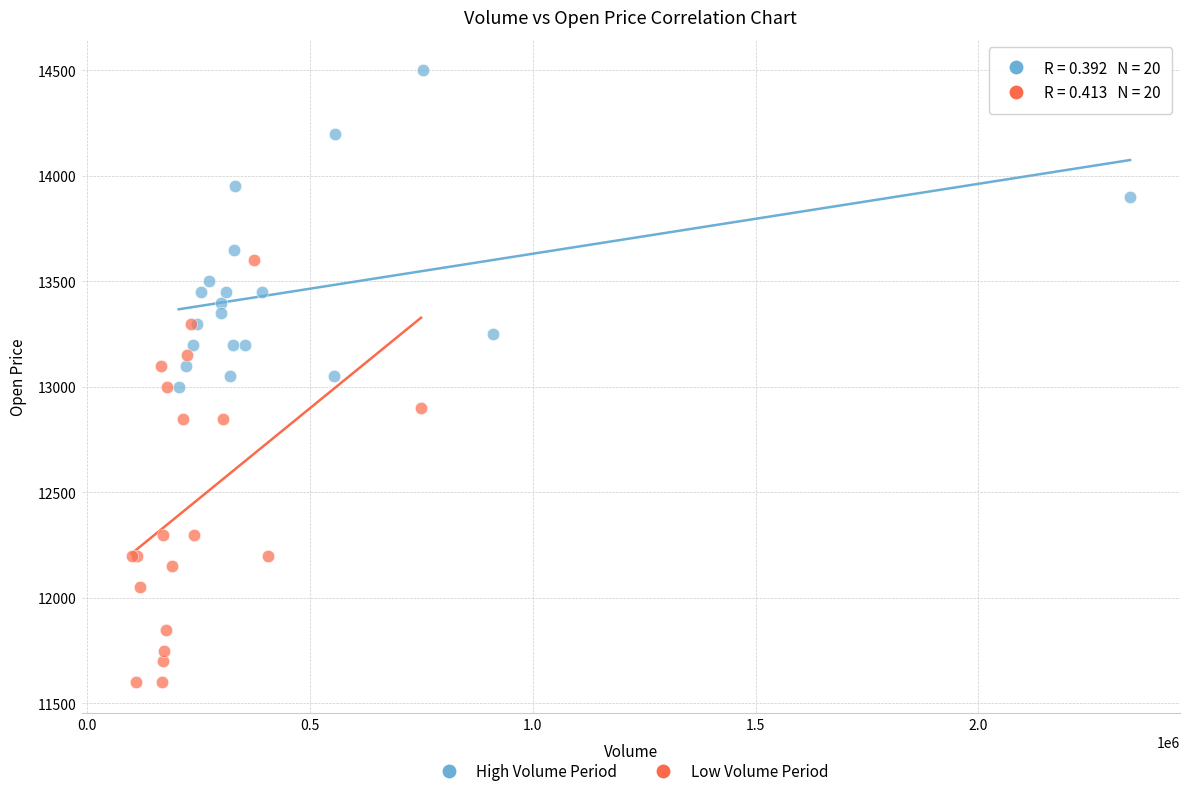

Which series contains the lowest Y value?

Low Volume Period